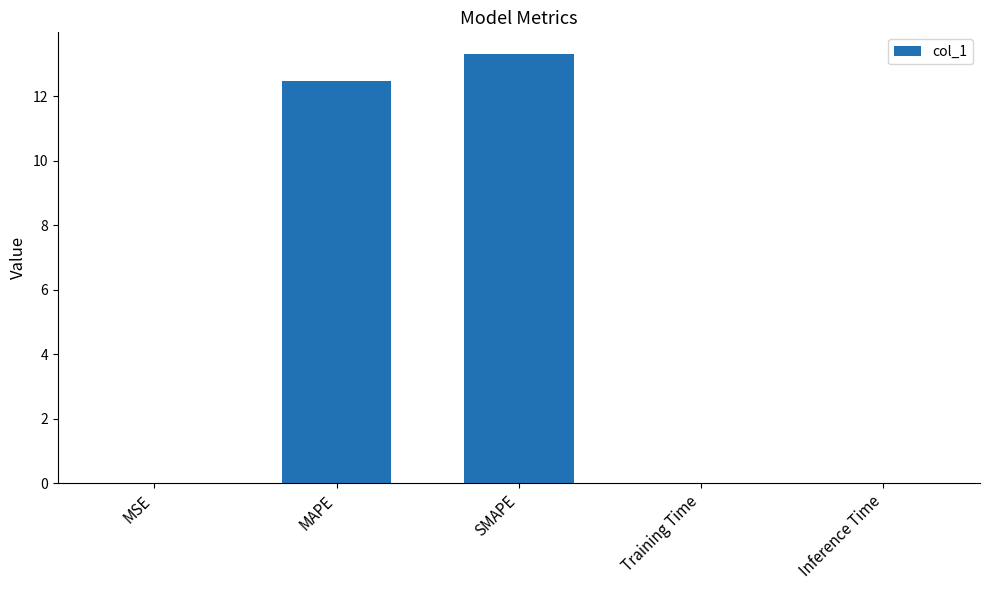

What is the sum of all values?

25.8